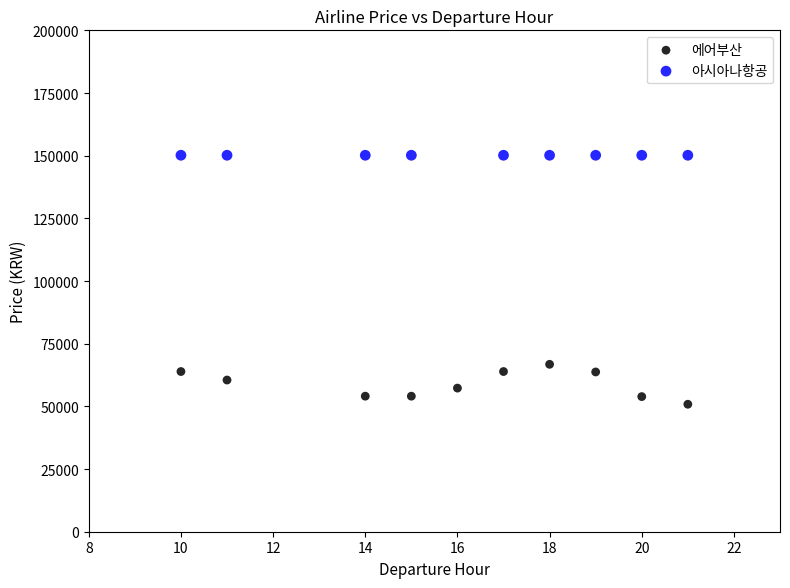

Which series reaches the maximum Y coordinate?

아시아나항공